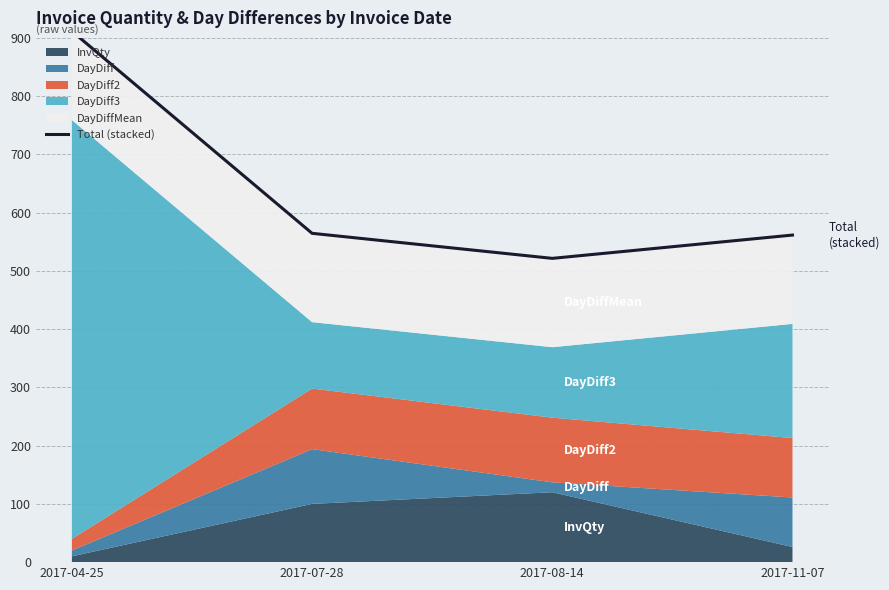

The chart shows a value of 521.5 at 2017-08-14. True or false?

True